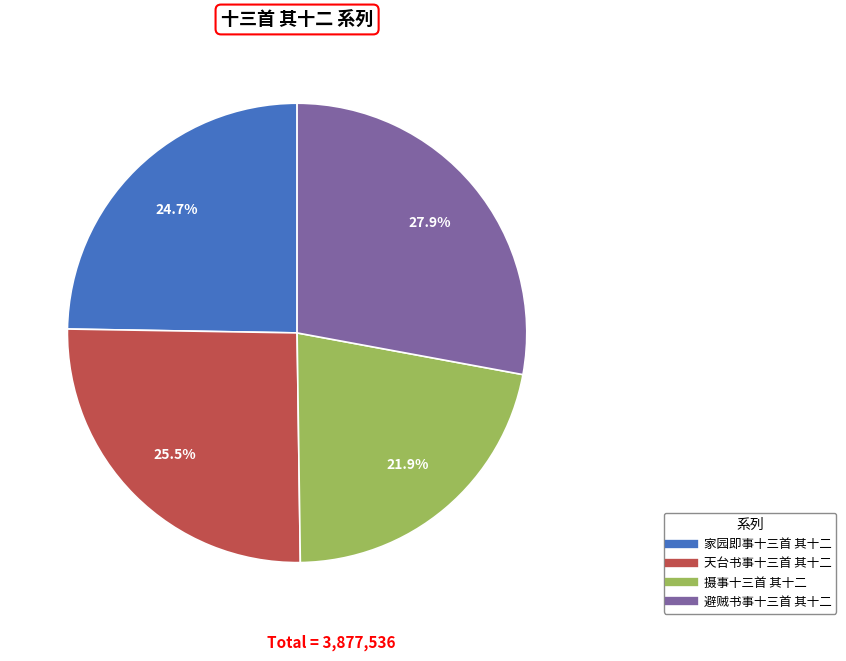

Does any single category account for the majority?

No